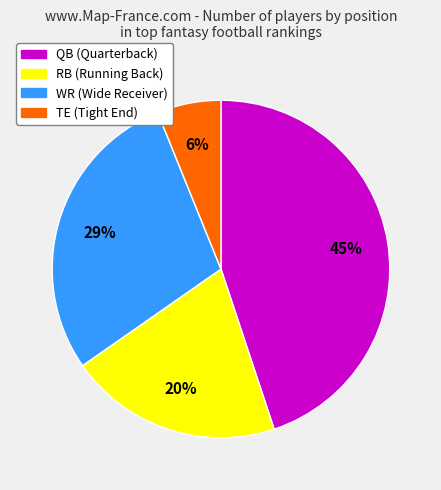

Rank the categories by value from lowest to highest.

TE, RB, WR, QB